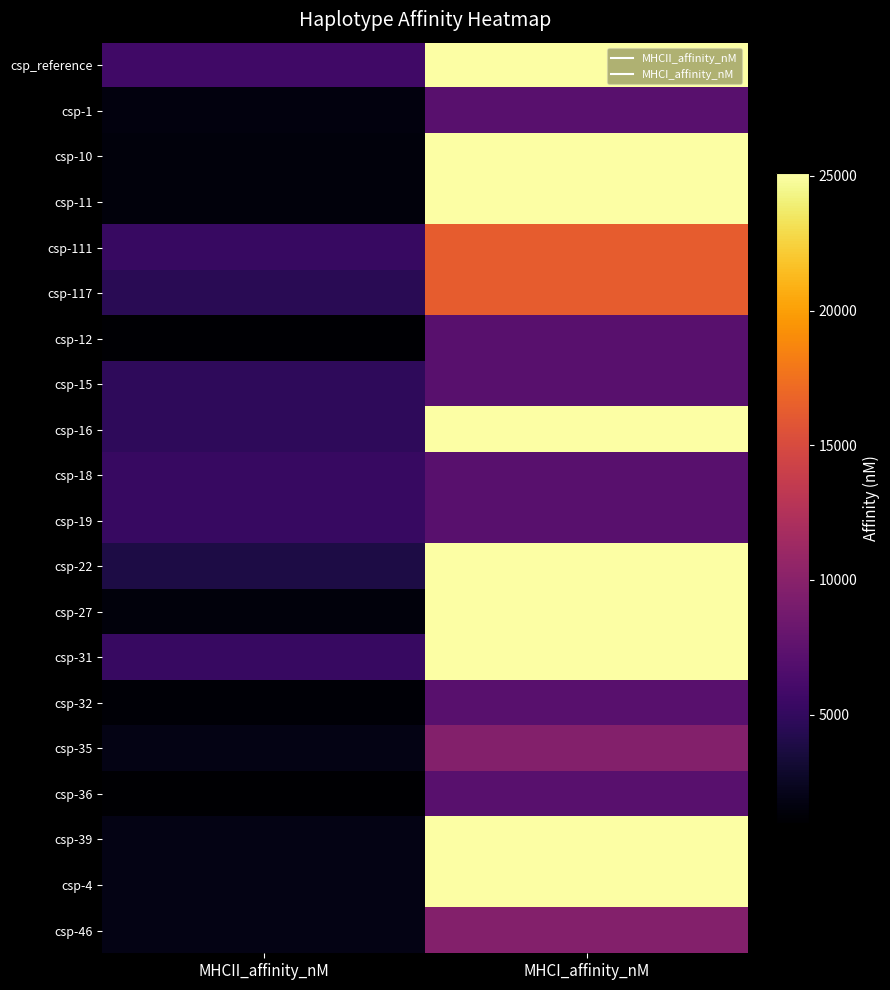

Reading left to right, list all the values displayed in this chart.

csp_reference: MHCII_affinity_nM=5731.1	MHCI_affinity_nM=25112.0
csp-1: MHCII_affinity_nM=1567.2	MHCI_affinity_nM=7169.9
csp-10: MHCII_affinity_nM=1463.2	MHCI_affinity_nM=25112.0
csp-11: MHCII_affinity_nM=1463.2	MHCI_affinity_nM=25112.0
csp-111: MHCII_affinity_nM=5268.7	MHCI_affinity_nM=16313.0
csp-117: MHCII_affinity_nM=4522.7	MHCI_affinity_nM=16313.0
csp-12: MHCII_affinity_nM=1120.3	MHCI_affinity_nM=7169.9
csp-15: MHCII_affinity_nM=4838.2	MHCI_affinity_nM=7169.9
csp-16: MHCII_affinity_nM=4784.9	MHCI_affinity_nM=25112.0
csp-18: MHCII_affinity_nM=5268.7	MHCI_affinity_nM=7169.9
csp-19: MHCII_affinity_nM=5221.6	MHCI_affinity_nM=7169.9
csp-22: MHCII_affinity_nM=3879.3	MHCI_affinity_nM=25112.0
csp-27: MHCII_affinity_nM=1463.2	MHCI_affinity_nM=25112.0
csp-31: MHCII_affinity_nM=5221.6	MHCI_affinity_nM=25112.0
csp-32: MHCII_affinity_nM=1168.0	MHCI_affinity_nM=7169.9
csp-35: MHCII_affinity_nM=1834.0	MHCI_affinity_nM=9735.0
csp-36: MHCII_affinity_nM=978.0	MHCI_affinity_nM=7169.9
csp-39: MHCII_affinity_nM=1834.0	MHCI_affinity_nM=25112.0
csp-4: MHCII_affinity_nM=1835.4	MHCI_affinity_nM=25112.0
csp-46: MHCII_affinity_nM=1835.4	MHCI_affinity_nM=9735.0